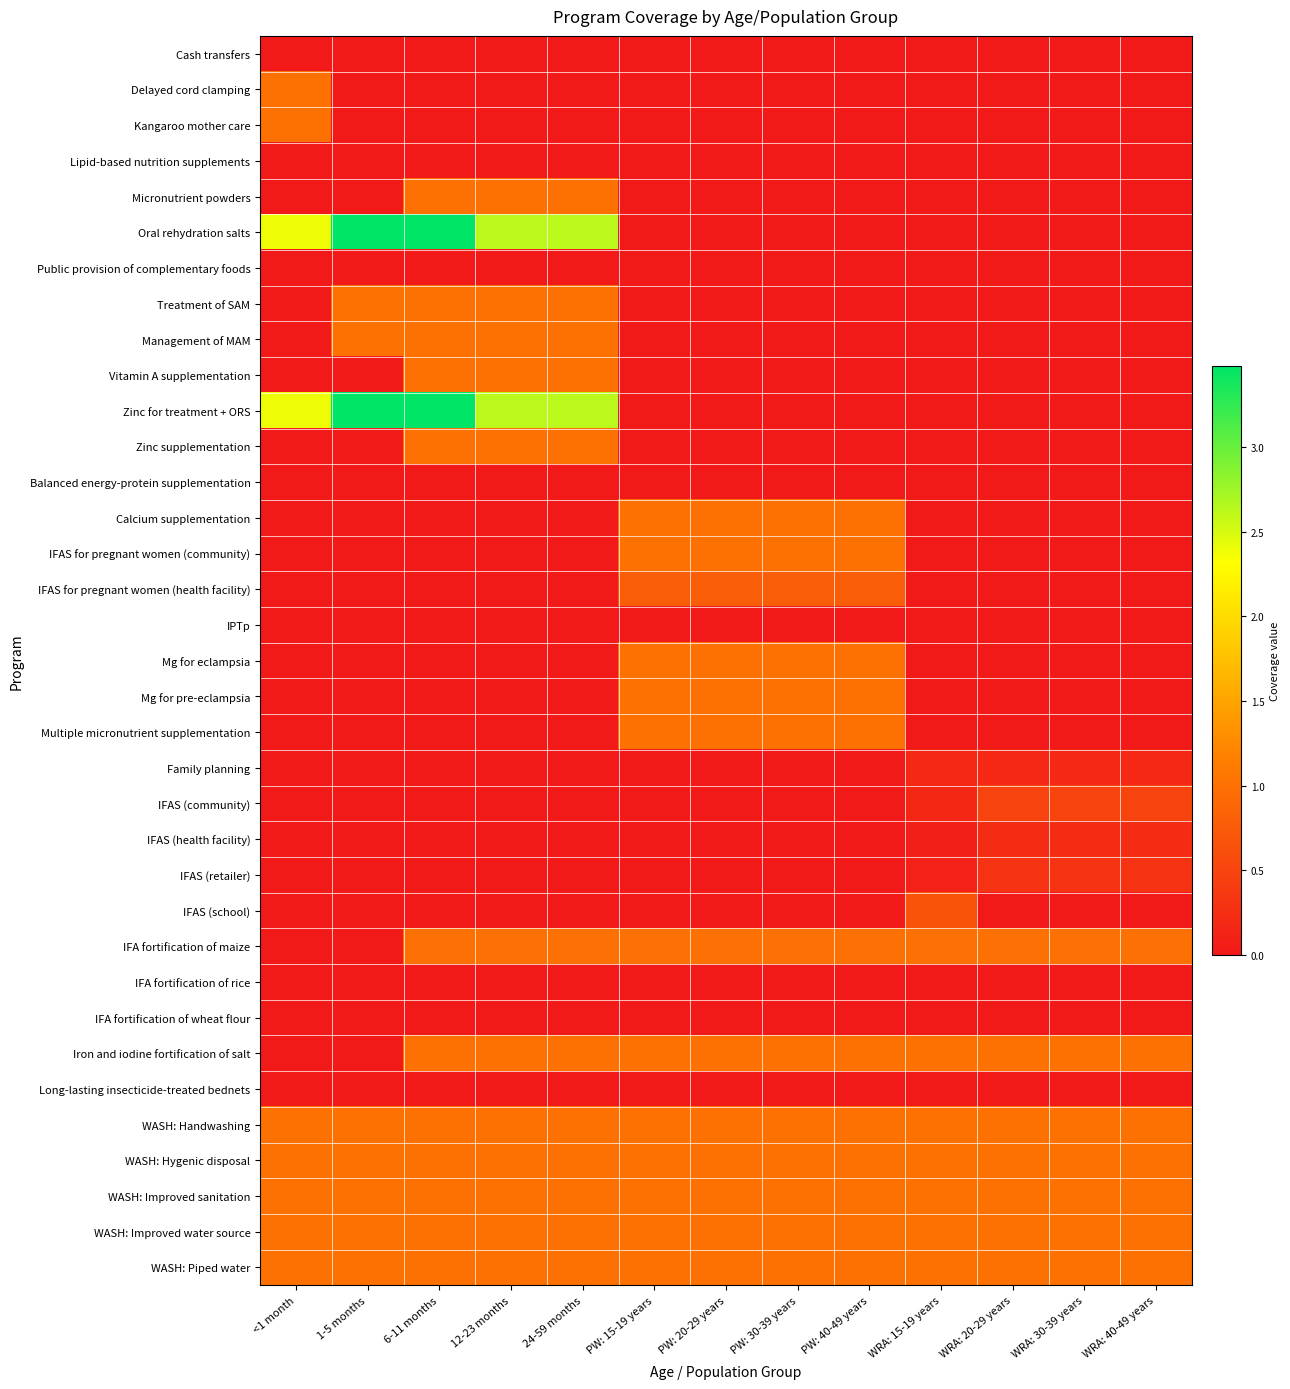

How many distinct data groups are displayed?

35